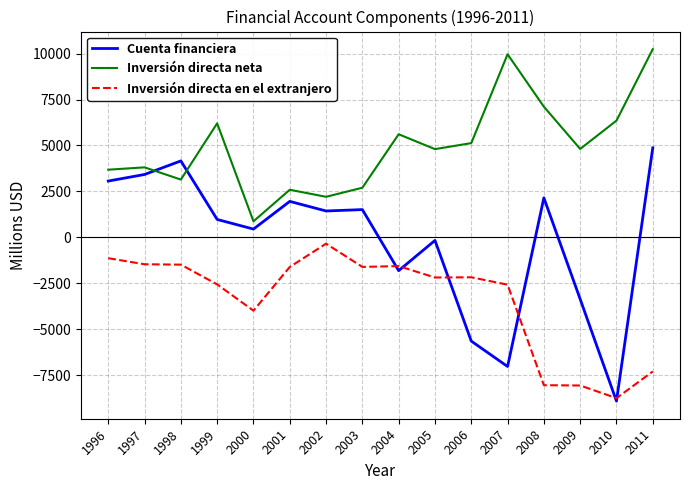

What is the highest value of the Cuenta financiera series?

4871